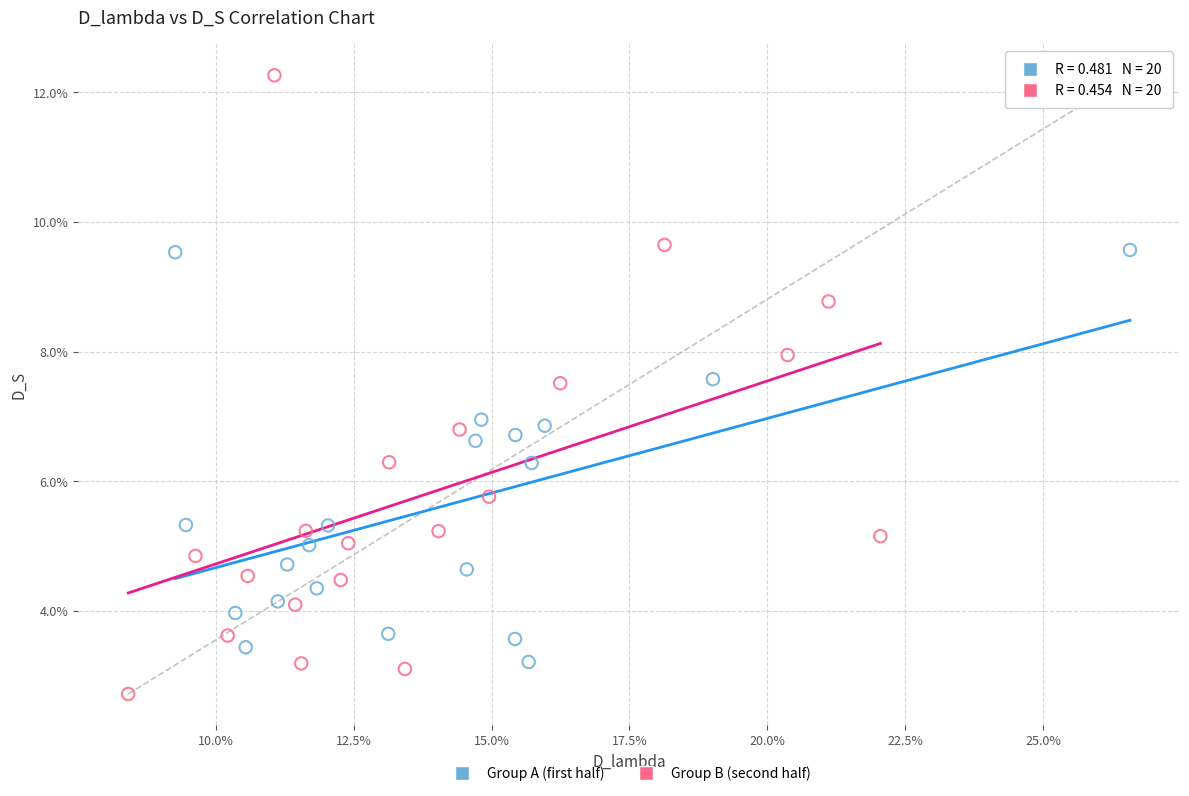

What are all the series names shown in the legend?

Group A (first half), Group B (second half)